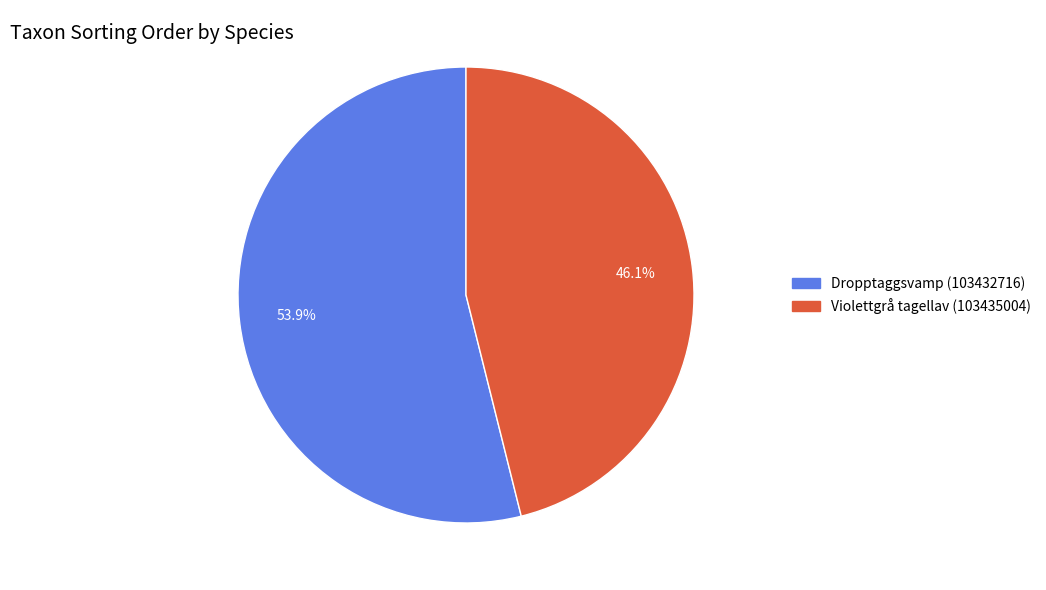

Rank the categories by value from lowest to highest.

Violettgrå tagellav (103435004), Dropptaggsvamp (103432716)